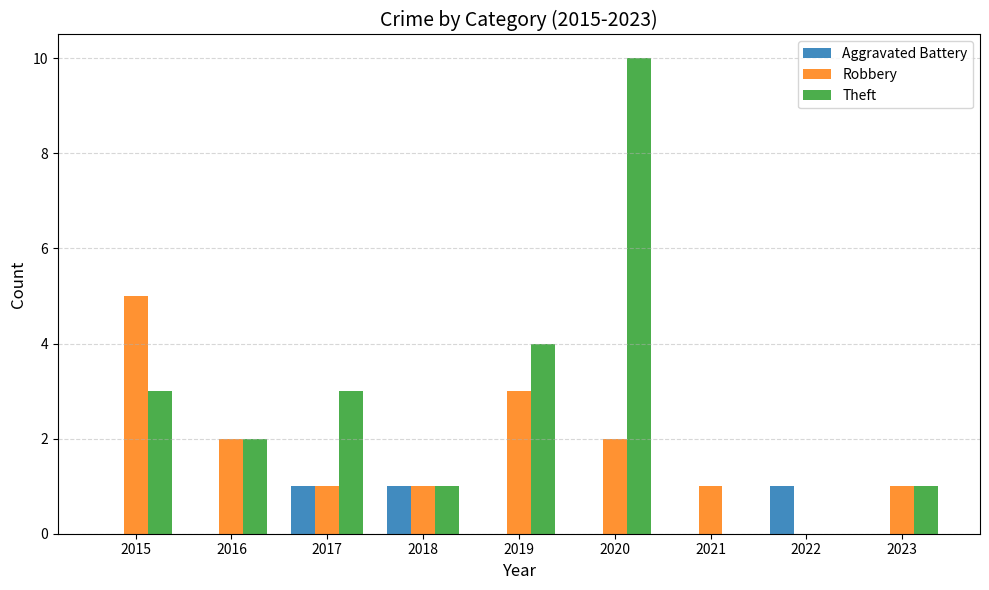

How many groups of bars are there?

9